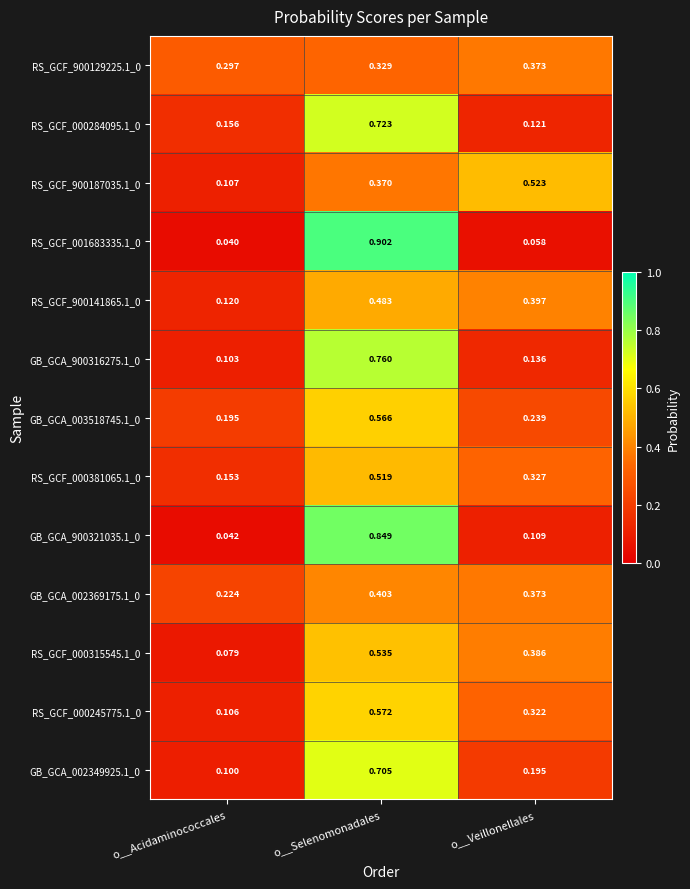

Is the value of RS_GCF_000381065.1_0 at o__Veillonellales greater than the value of GB_GCA_003518745.1_0 at o__Selenomonadales?

No